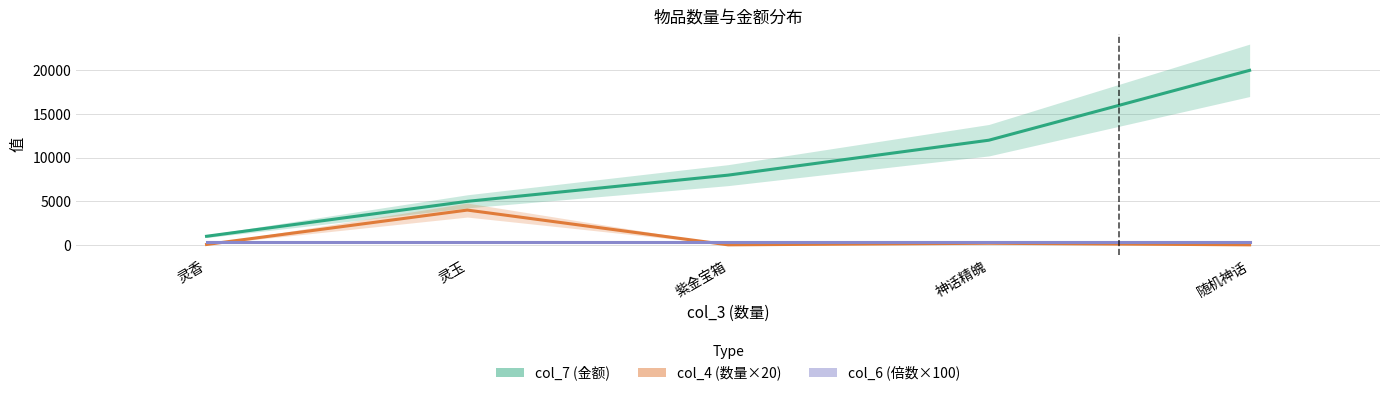

What is the sum of the col_7 (金额) values at 灵香 and 随机神话?

21000